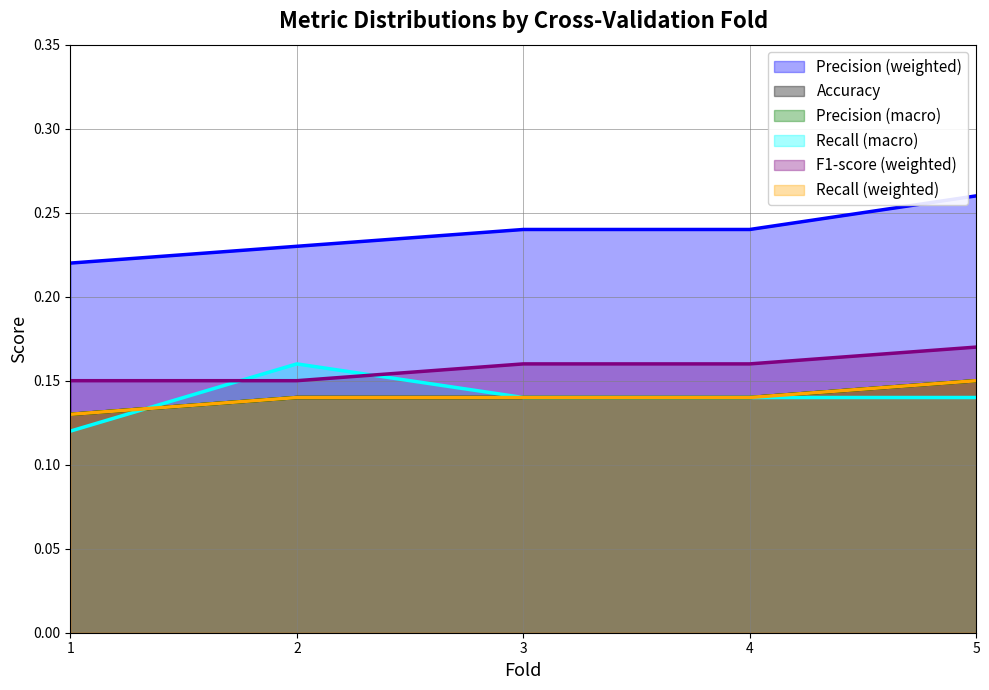

True or false: Precision (weighted) and Precision (macro) intersect in this chart.

False